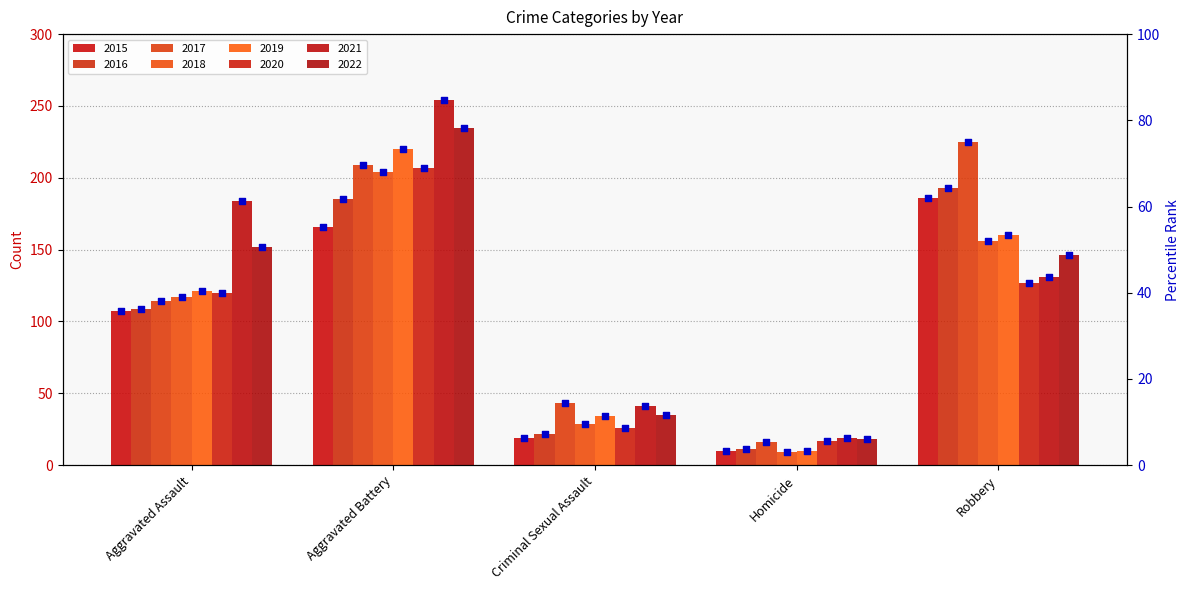

Approximately how many times larger is the value at Homicide compared to Criminal Sexual Assault?

0.5